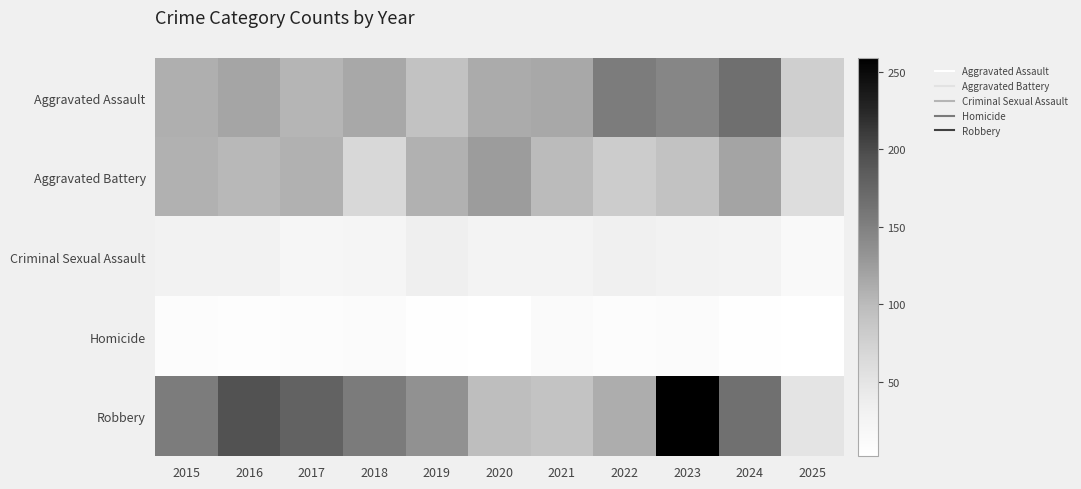

Reading right to left, transcribe all the data shown in this chart.

Aggravated Assault: 2025=77	2024=166	2023=145	2022=154	2021=115	2020=113	2019=92	2018=115	2017=105	2016=118	2015=110
Aggravated Battery: 2025=60	2024=119	2023=92	2022=81	2021=100	2020=125	2019=108	2018=67	2017=108	2016=102	2015=108
Criminal Sexual Assault: 2025=15	2024=28	2023=30	2022=34	2021=27	2020=27	2019=35	2018=23	2017=21	2016=30	2015=29
Homicide: 2025=2	2024=4	2023=10	2022=9	2021=13	2020=2	2019=5	2018=10	2017=8	2016=7	2015=9
Robbery: 2025=51	2024=165	2023=259	2022=111	2021=91	2020=97	2019=135	2018=155	2017=178	2016=194	2015=154